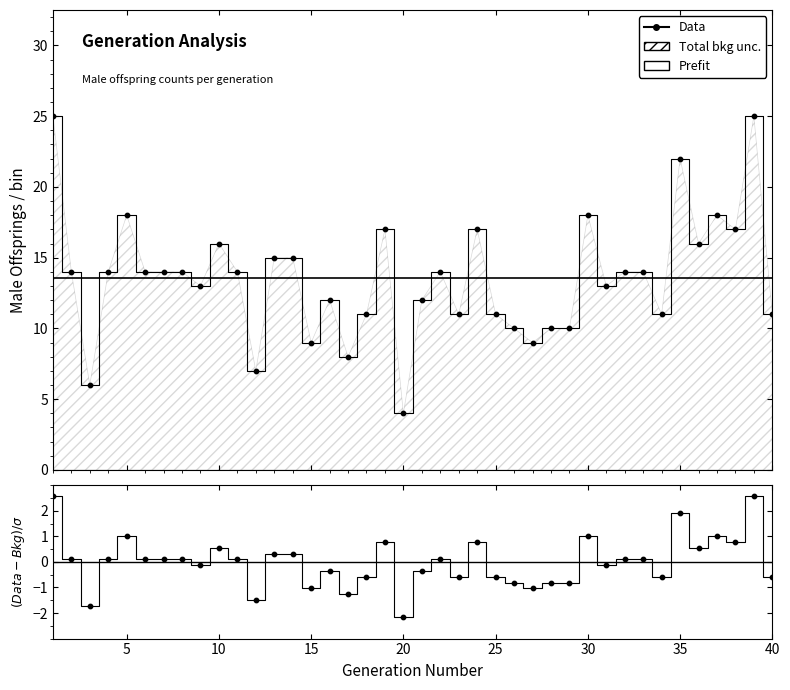

What is the ratio of the value at 12 to the value at 19?

0.4